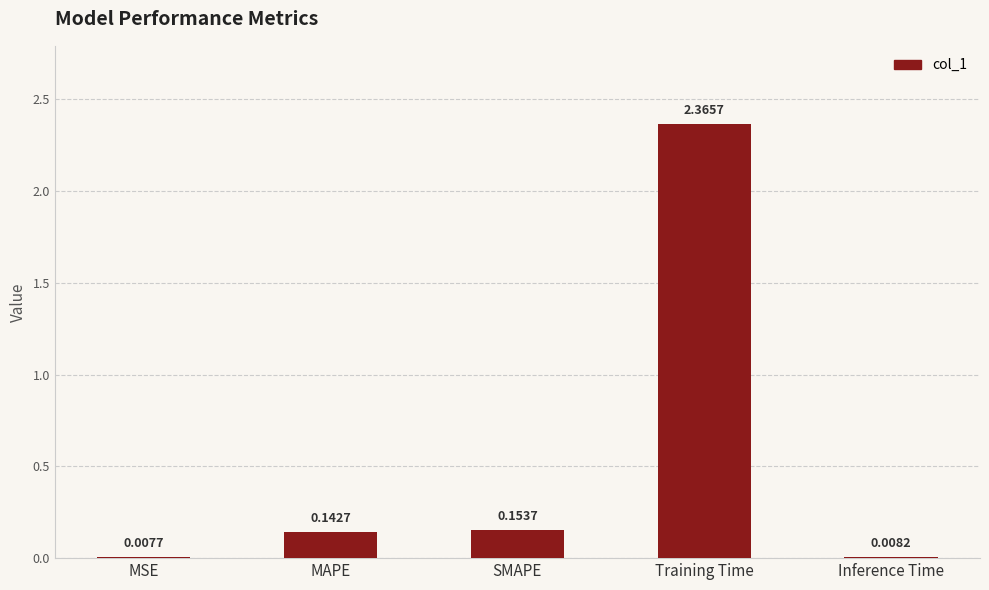

How many categories are shown in the chart?

5